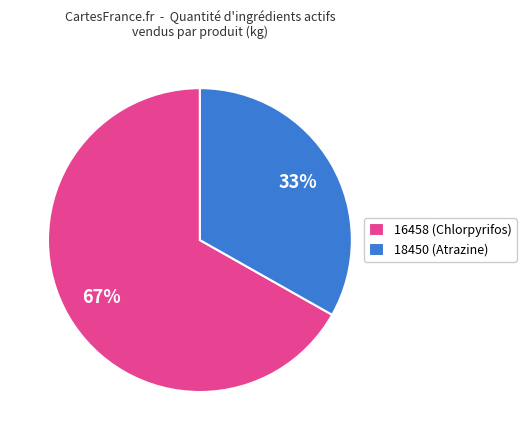

How many segments does this pie chart have?

2